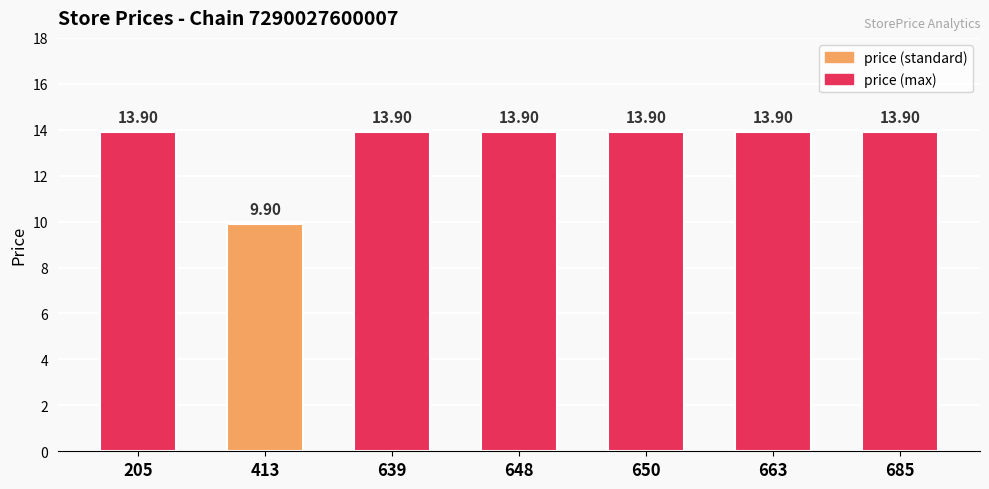

What is the difference between the maximum and minimum values?

4.0